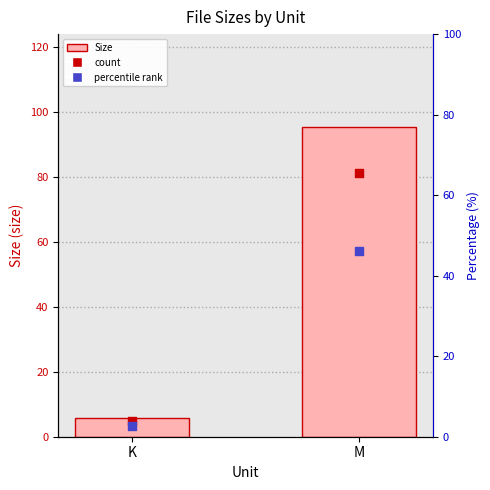

What is the ratio of the value at K to the value at M?

0.1